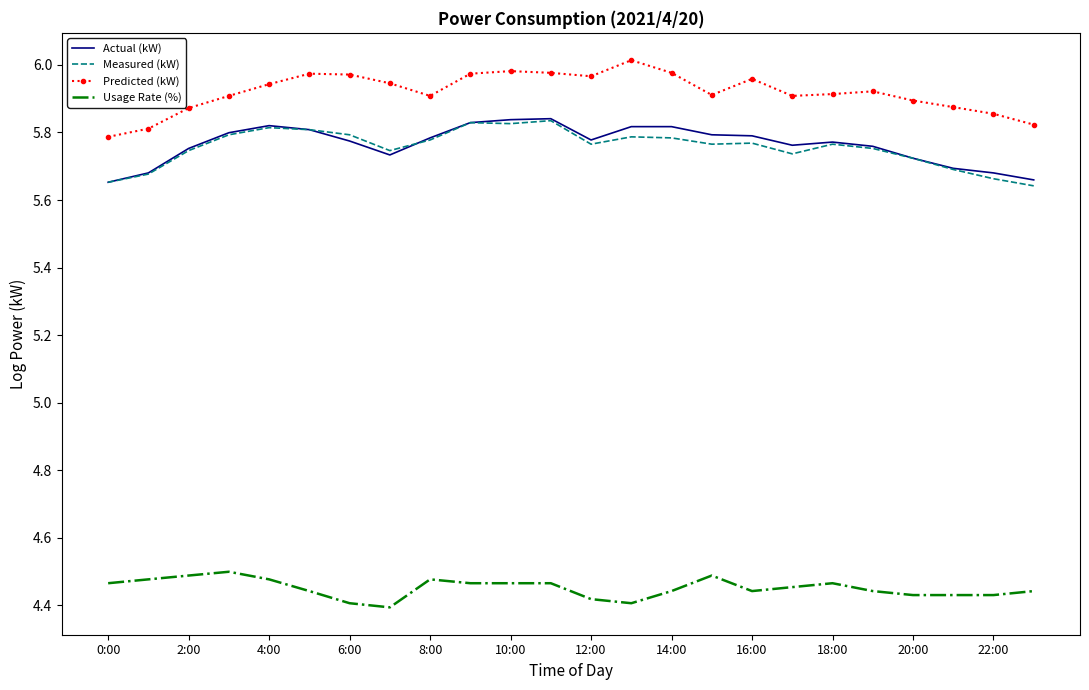

Which series has the largest total across all categories?

Predicted (kW)